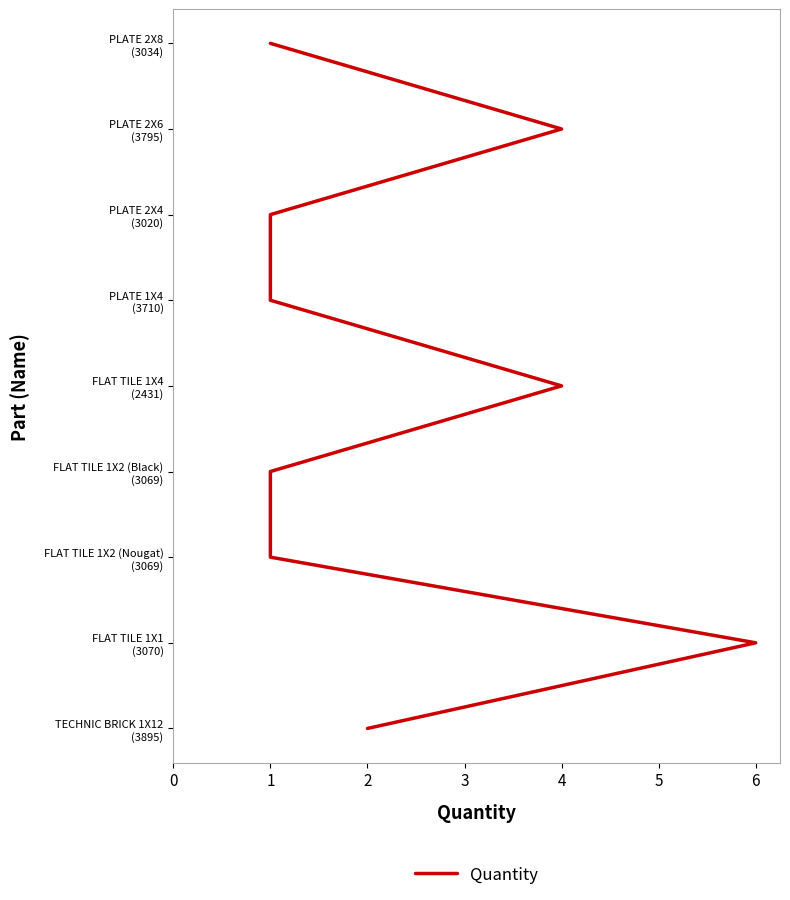

Is it true that the value at 1 is 1?

True